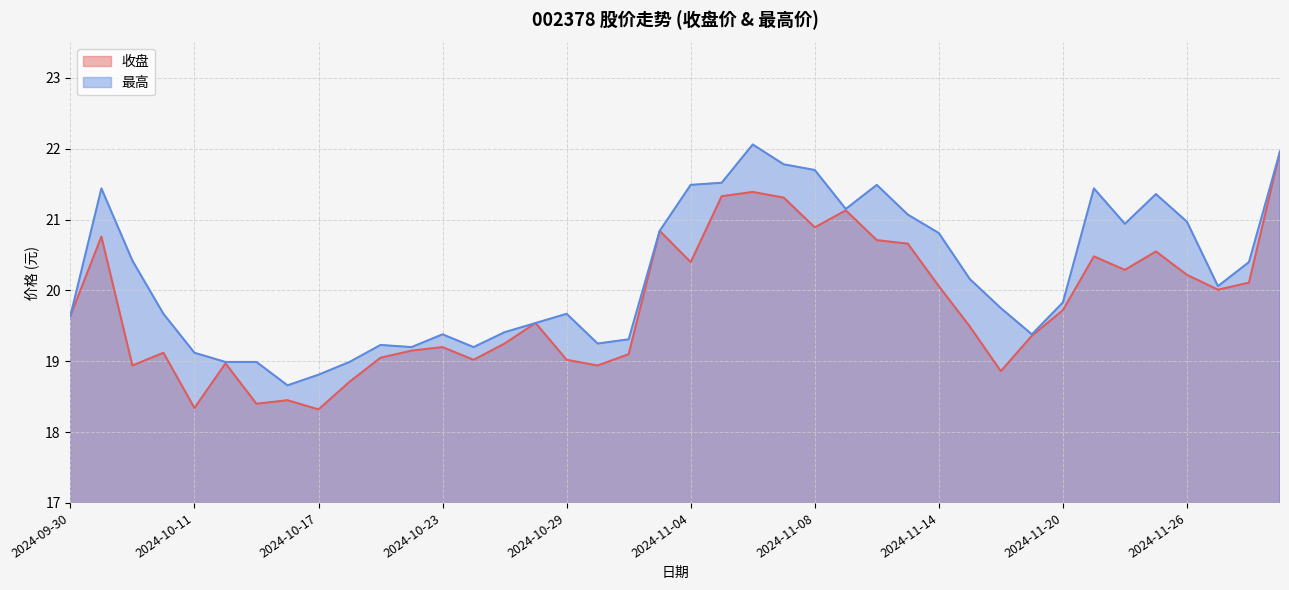

The value of 最高 at 2024-10-22 is 19.2. True or false?

True